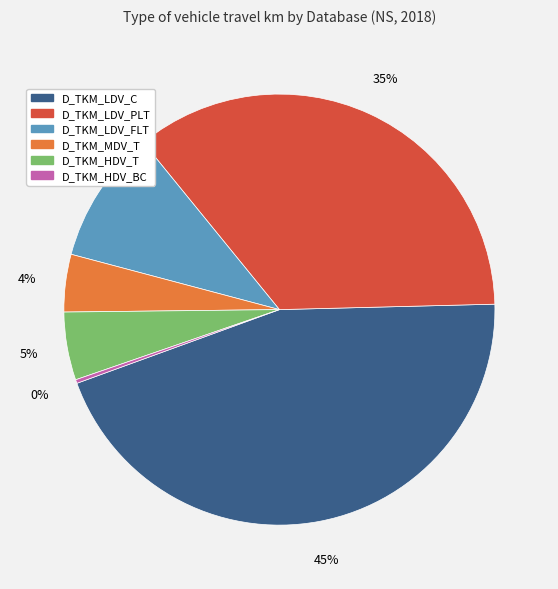

To the nearest percent, what is the difference between the D_TKM_LDV_FLT and D_TKM_HDV_T slice percentages?

5%